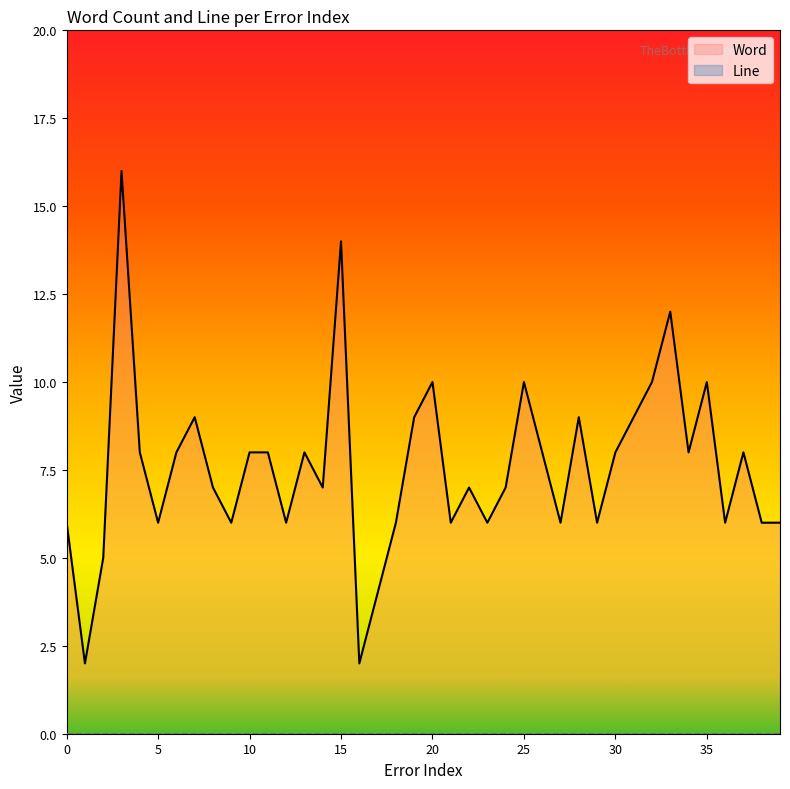

Which label corresponds to the smallest value in the chart?

1